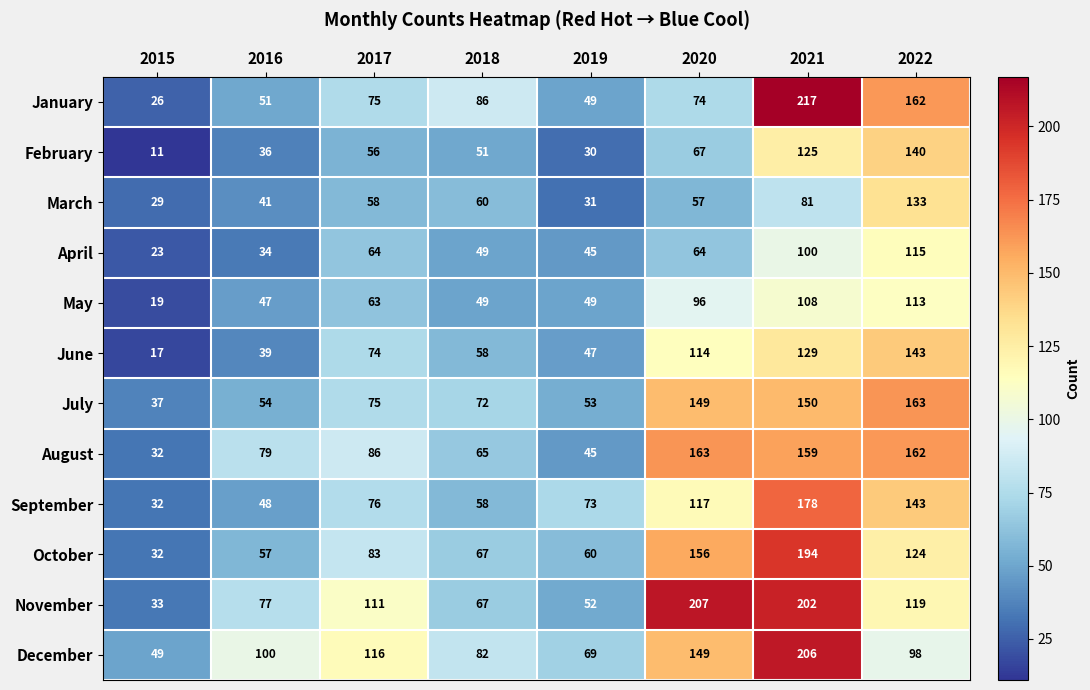

What is the difference between the maximum and minimum values in the February series?

129